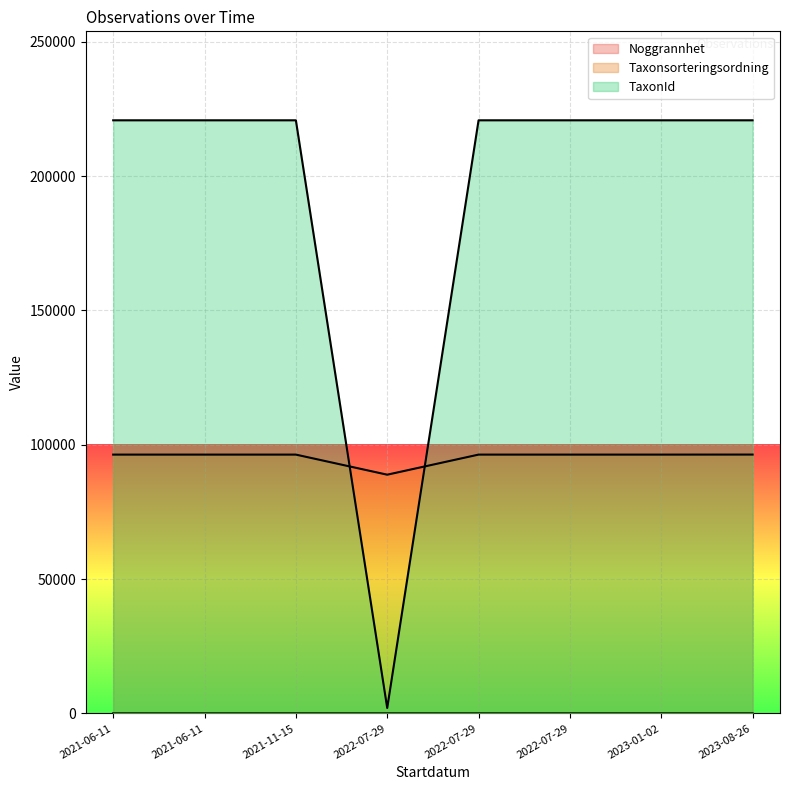

At which category does the chart reach its minimum across all series?

2021-06-11